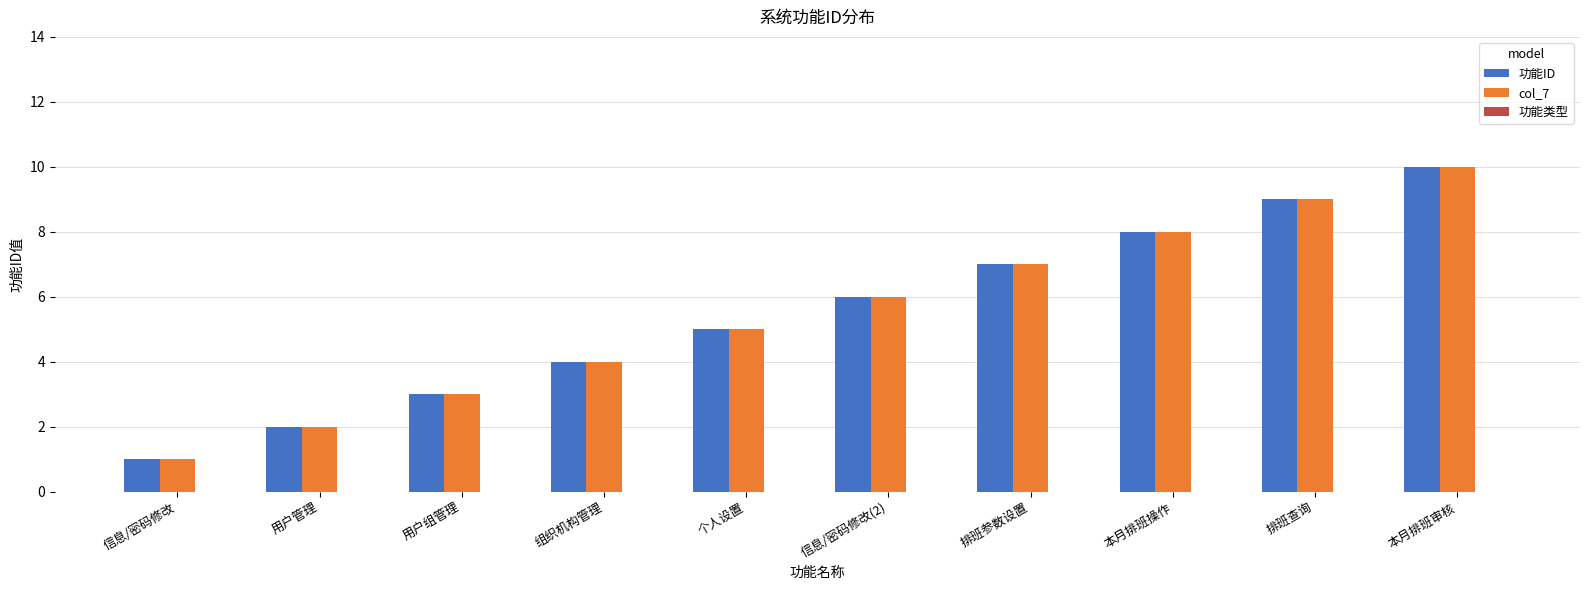

How many data points in col_7 are less than 6?

5